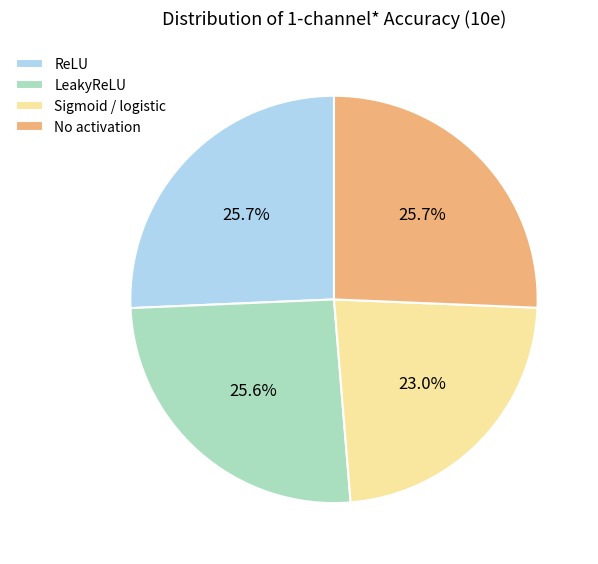

Count the number of slices in the pie.

4